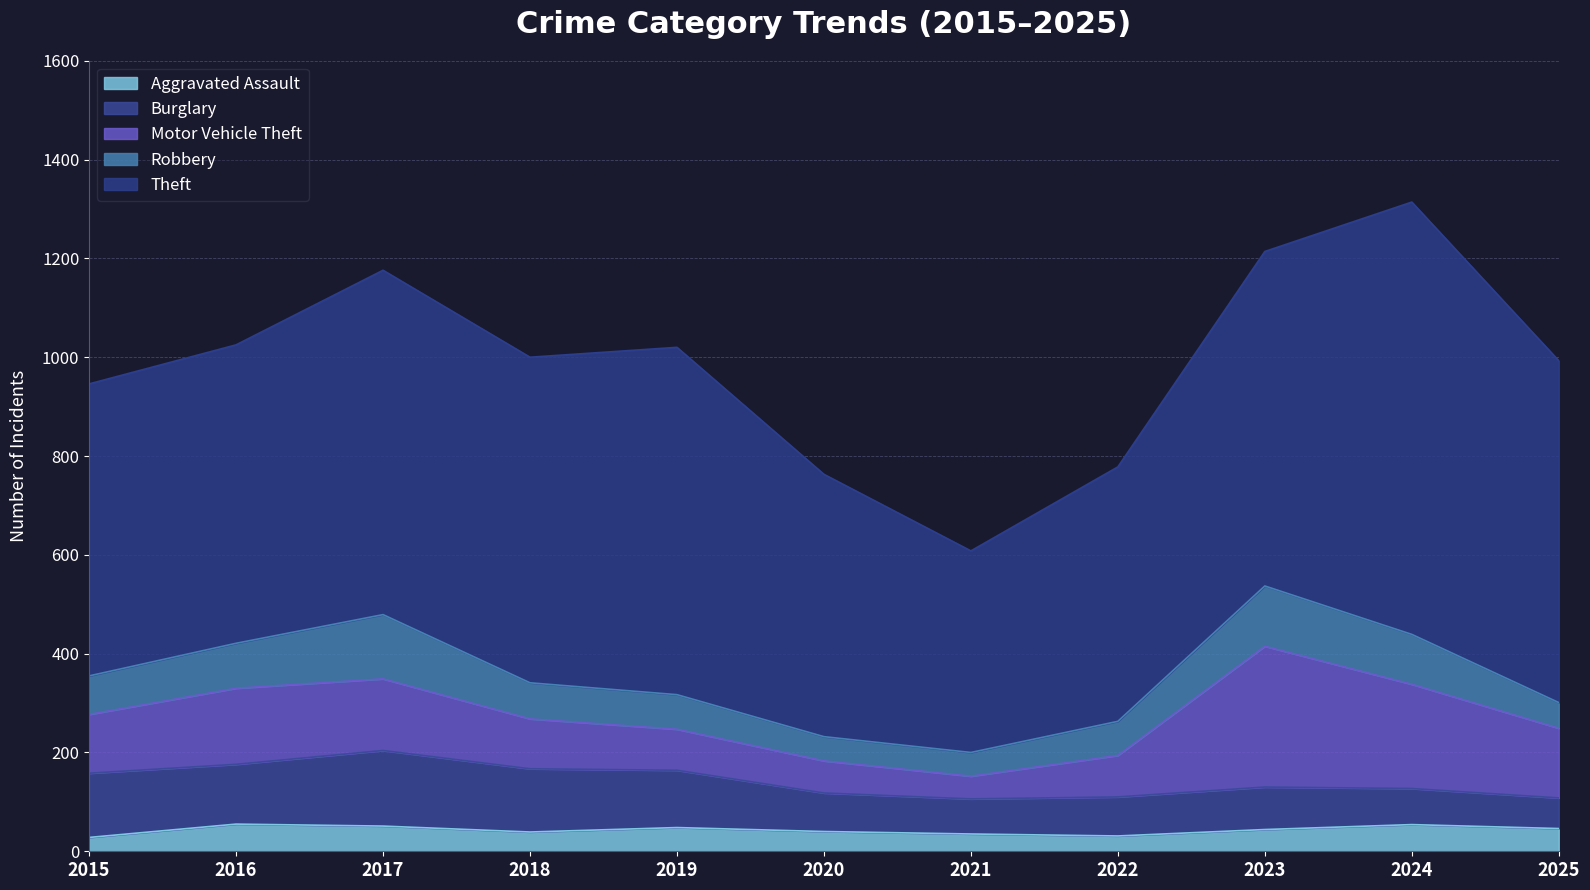

How many data points does each series have?

11